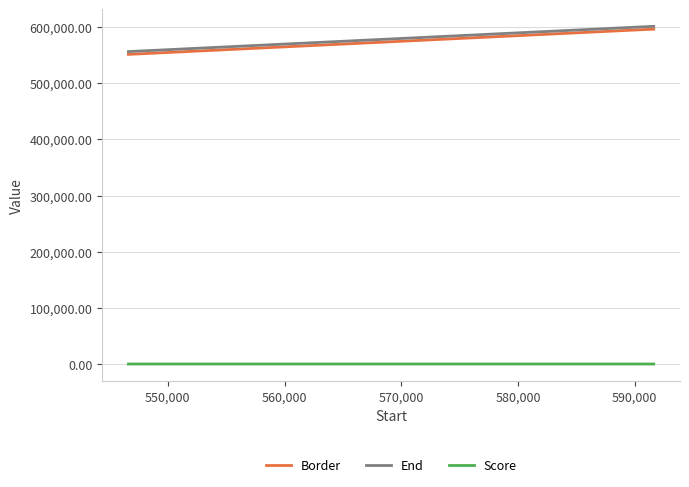

What is the minimum value for End?

556626.0